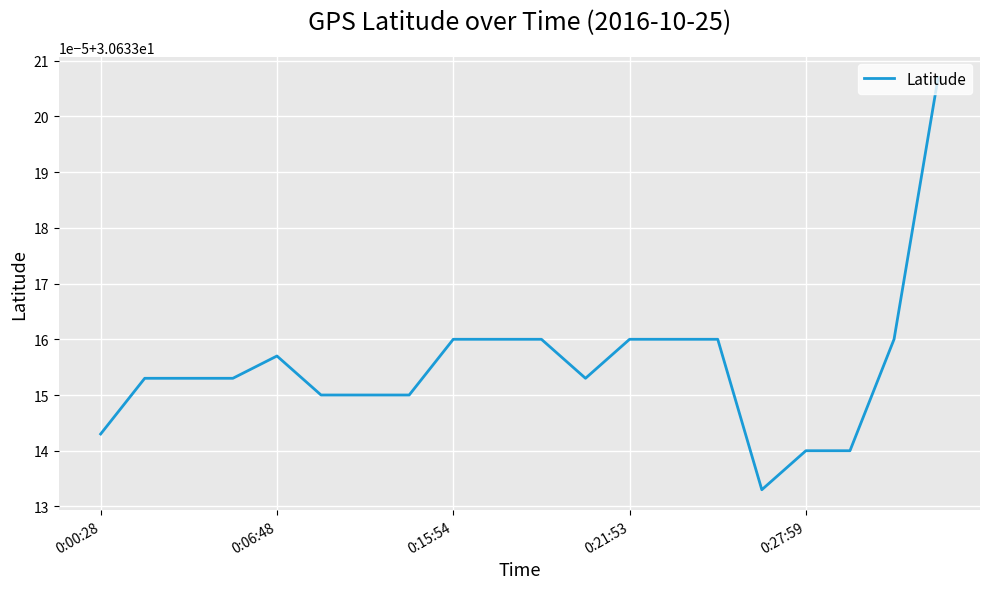

What is the value of the 9th point from the left?

30.6